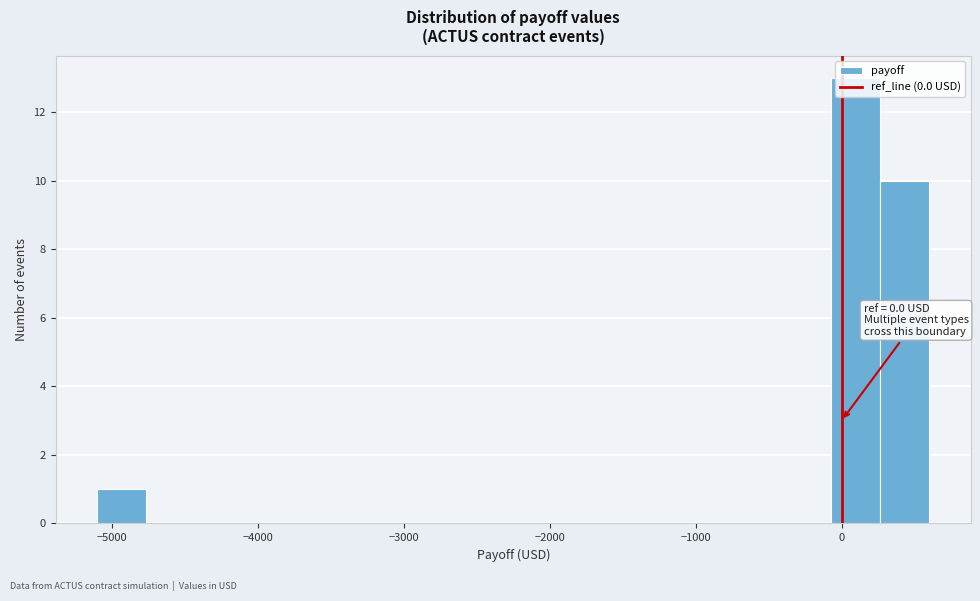

Read against the x-axis, roughly where is the centre of the tallest bar?

100